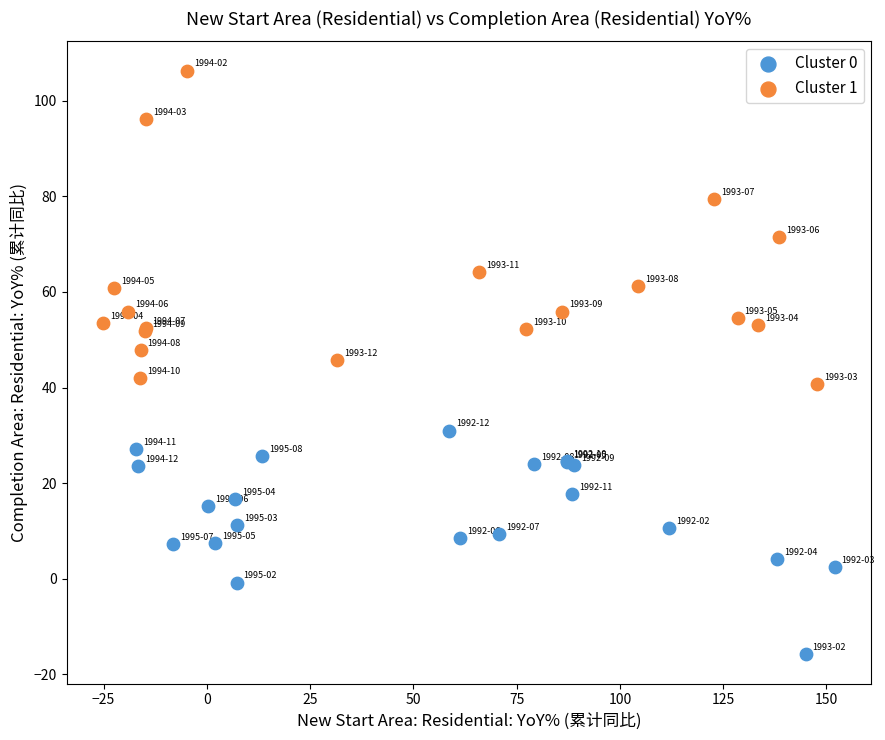

Which series reaches the maximum Y coordinate?

Cluster 1